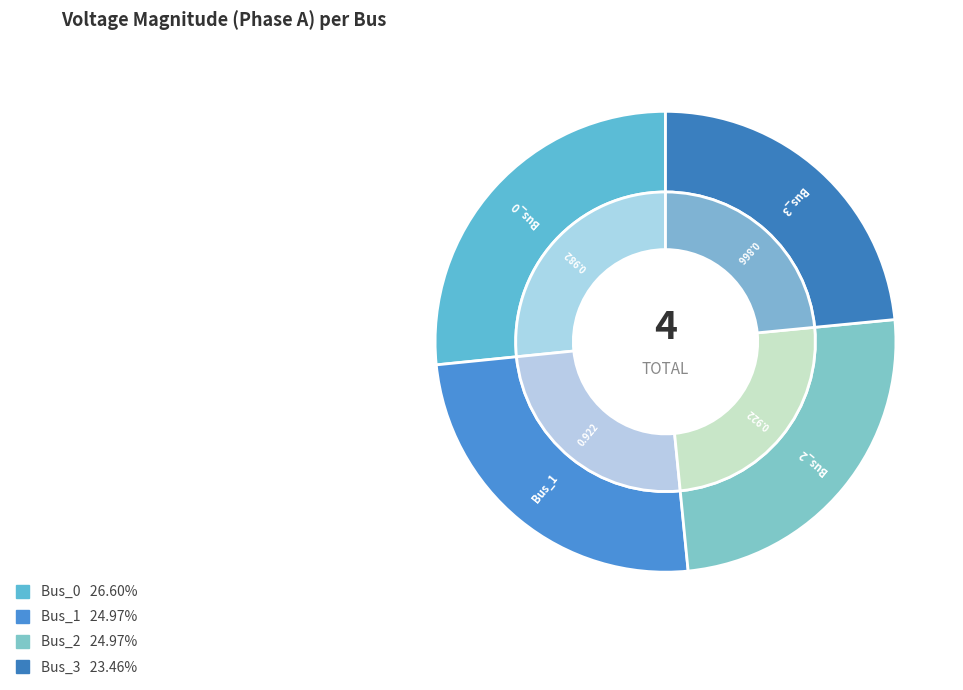

How many slices are in this pie chart?

4